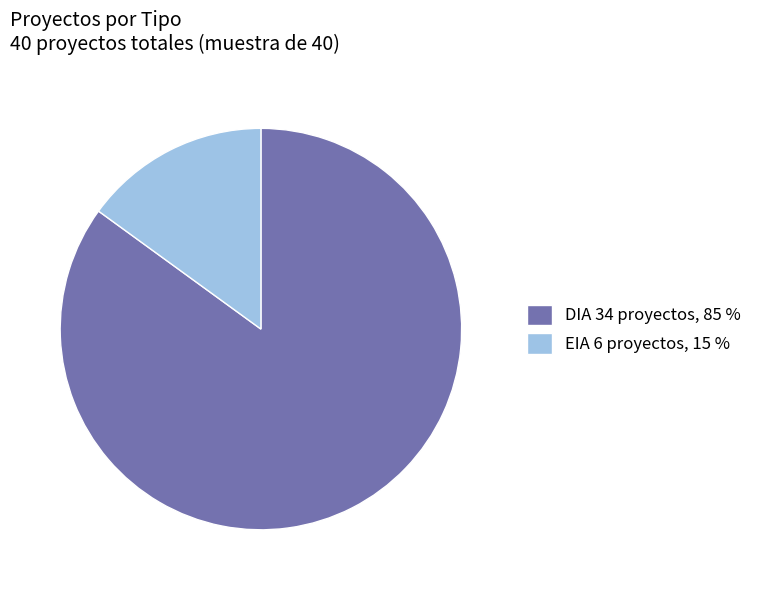

True or false: EIA accounts for 20% of the total.

False